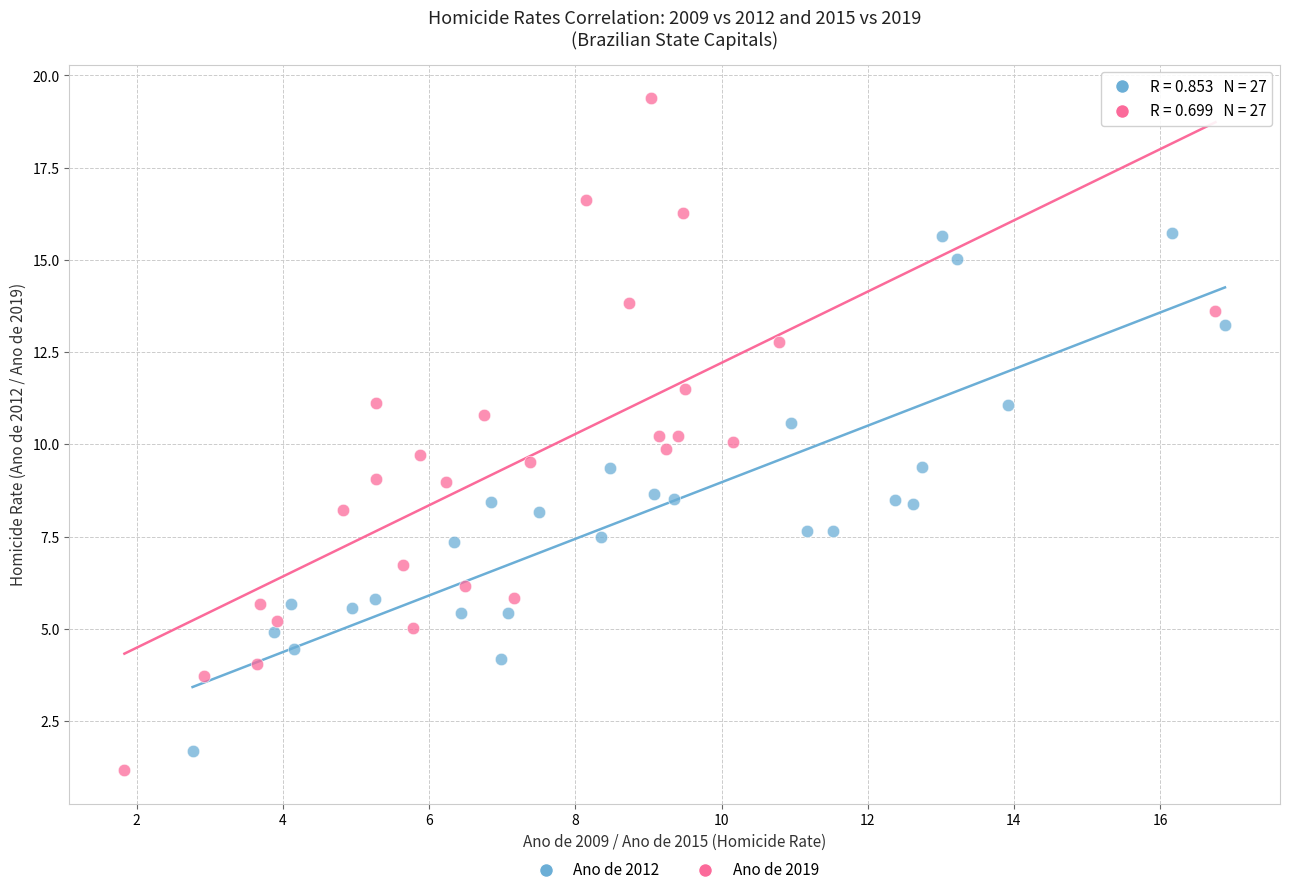

What are all the series names shown in the legend?

Ano de 2012, Ano de 2019